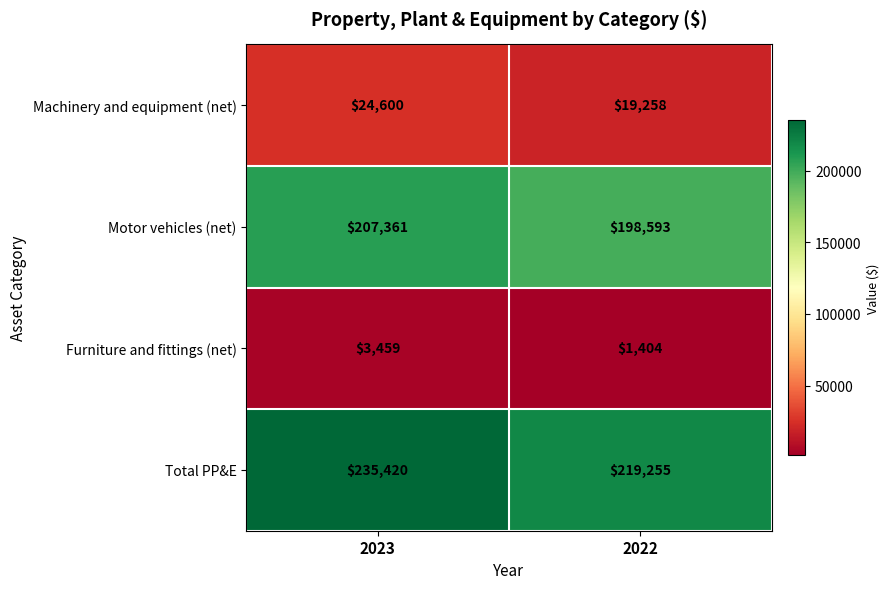

What is the average value of the Machinery and equipment (net) series?

21929